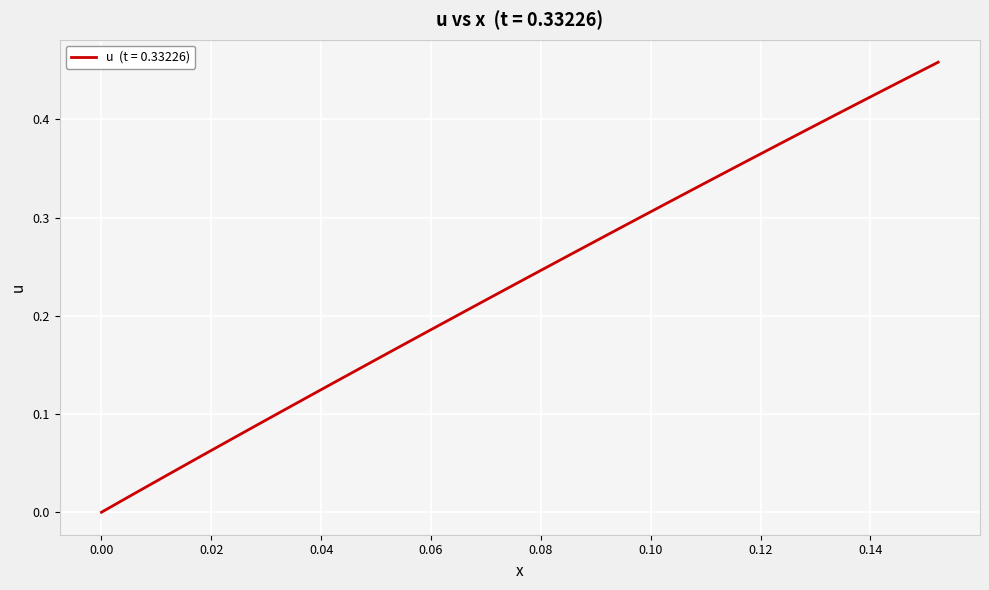

Is this an area chart (filled region under the line)?

No